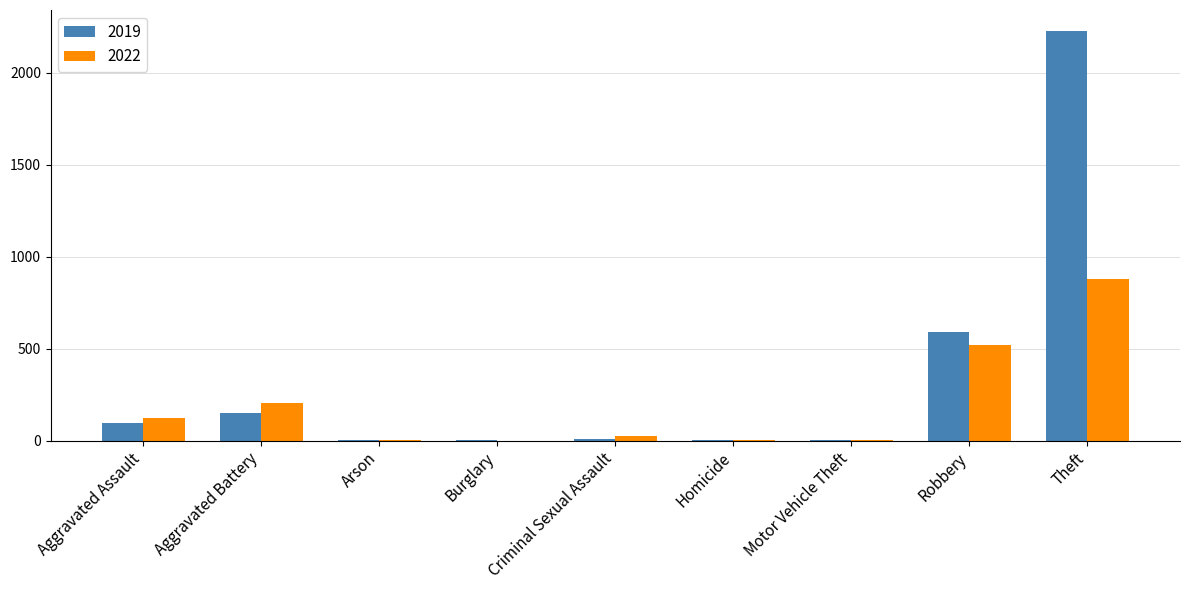

At which label is 2022 closest to 440?

Robbery